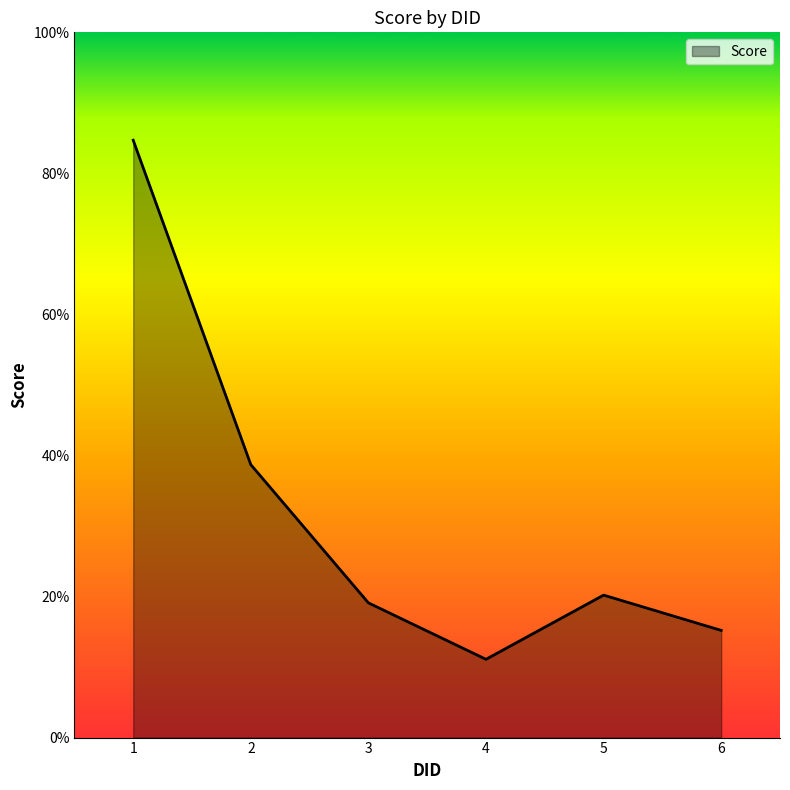

Between 3 and 2, which is larger?

2